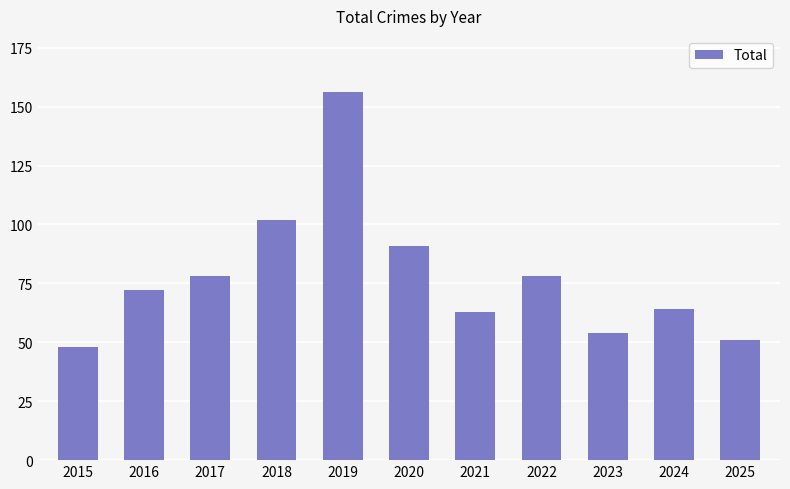

Is it true that the value at 2017 is 78?

True